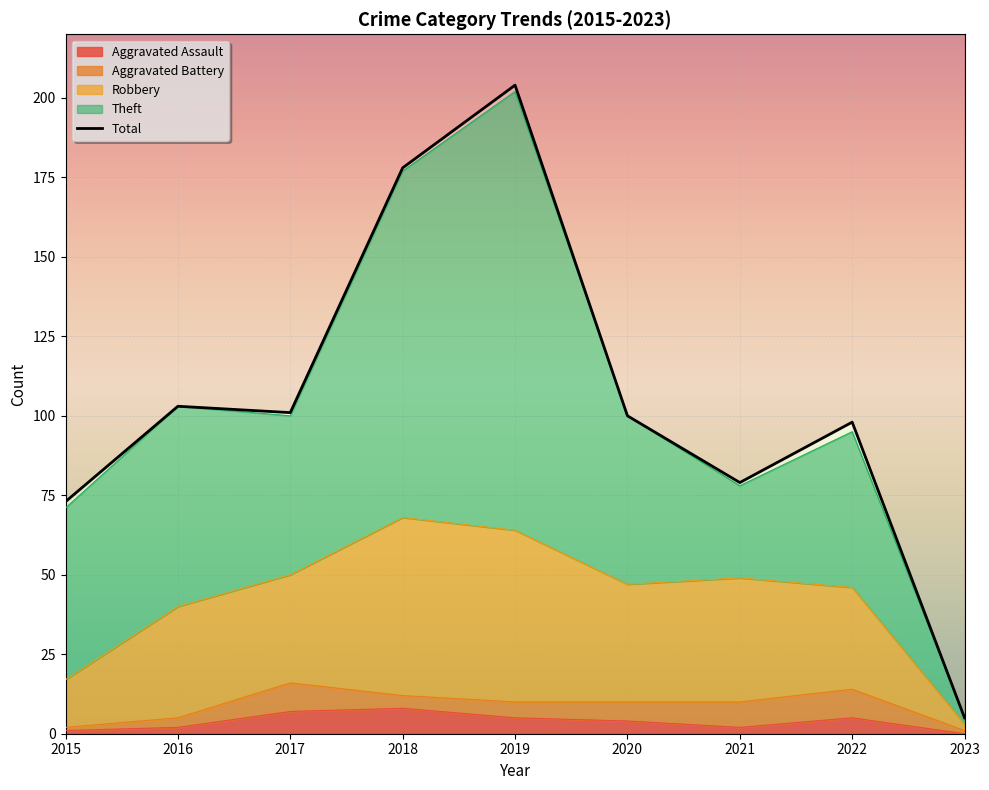

True or false: Robbery and Total intersect in this chart.

False